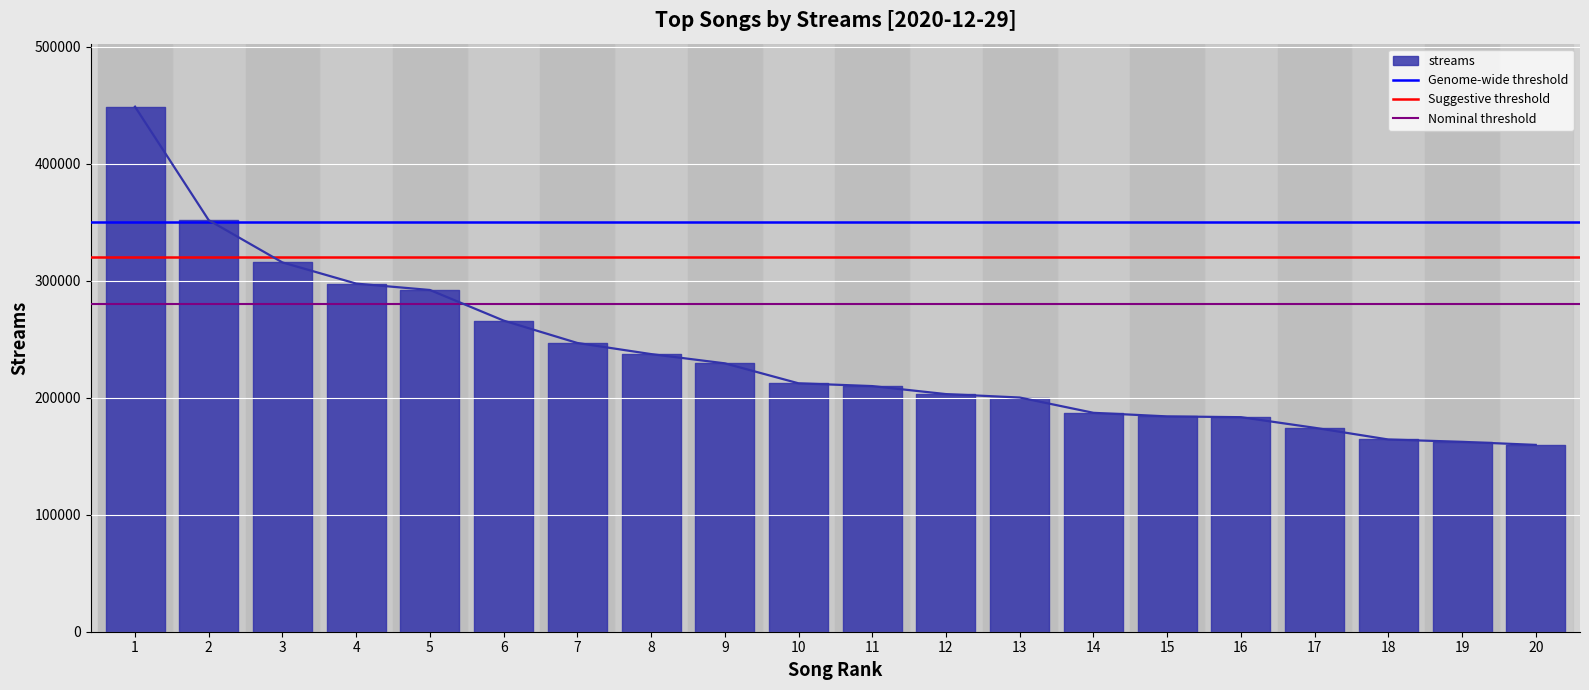

Which category has the highest value in the Genome-wide threshold series?

1